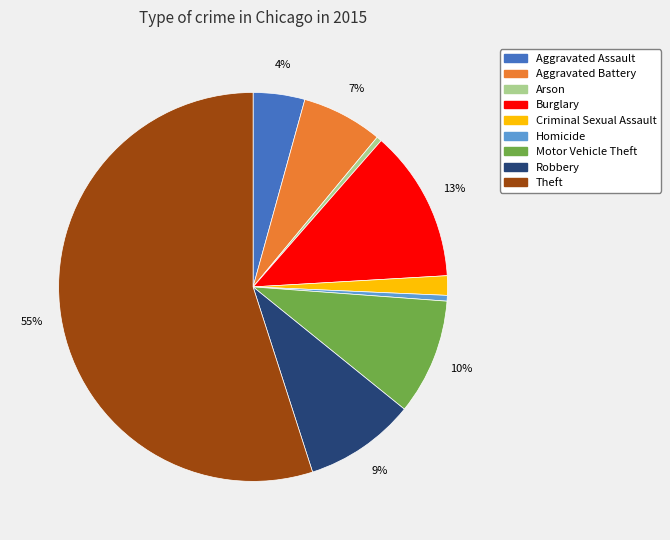

Between Motor Vehicle Theft and Aggravated Assault, which is larger?

Motor Vehicle Theft